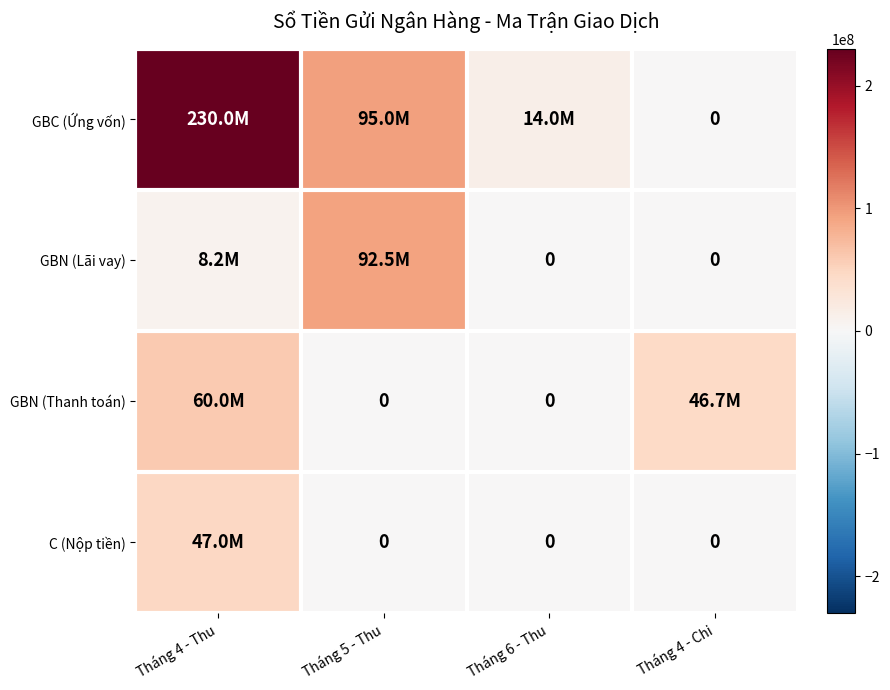

Rank the categories by C (Nộp tiền) value from lowest to highest.

Tháng 5 - Thu, Tháng 6 - Thu, Tháng 4 - Chi, Tháng 4 - Thu